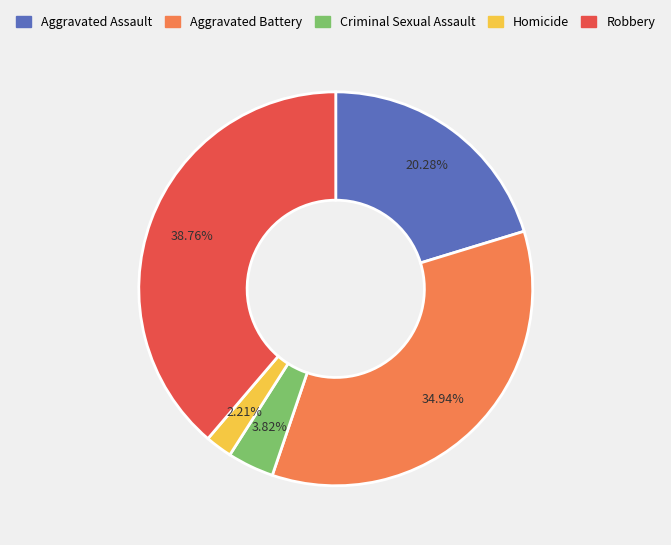

How many slices are in this pie chart?

5